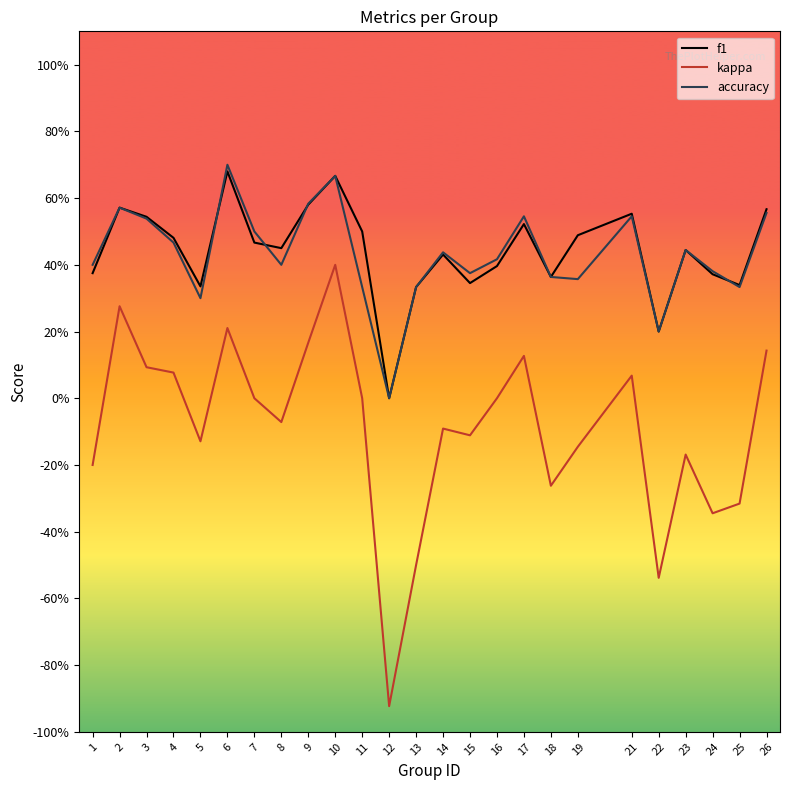

Does the chart display data point markers on the line(s)?

No